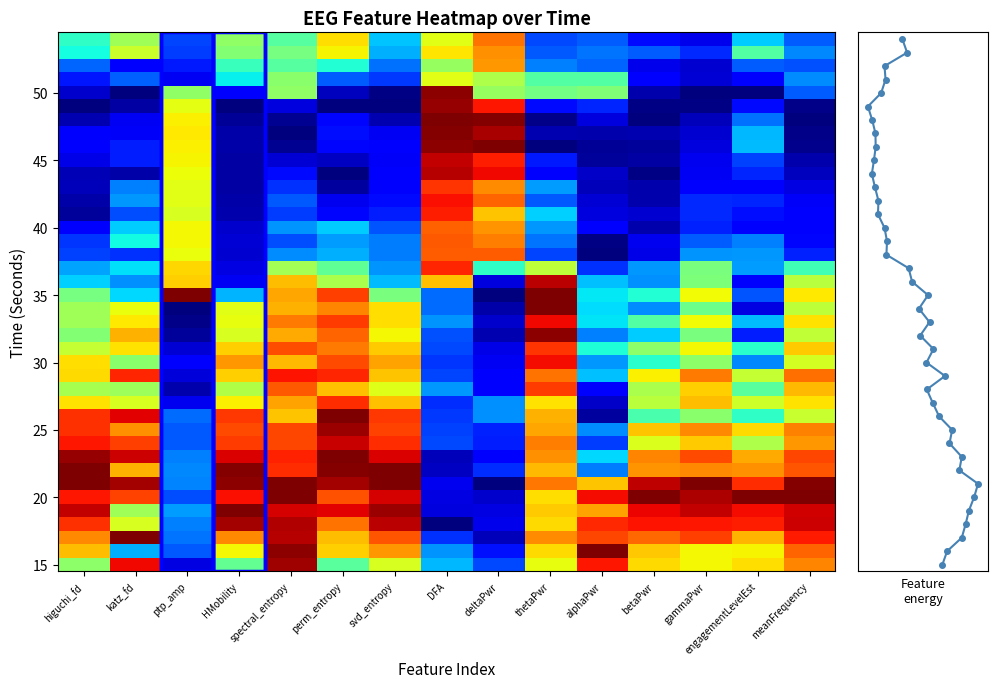

True or false: the data shows 24 at 24.

False